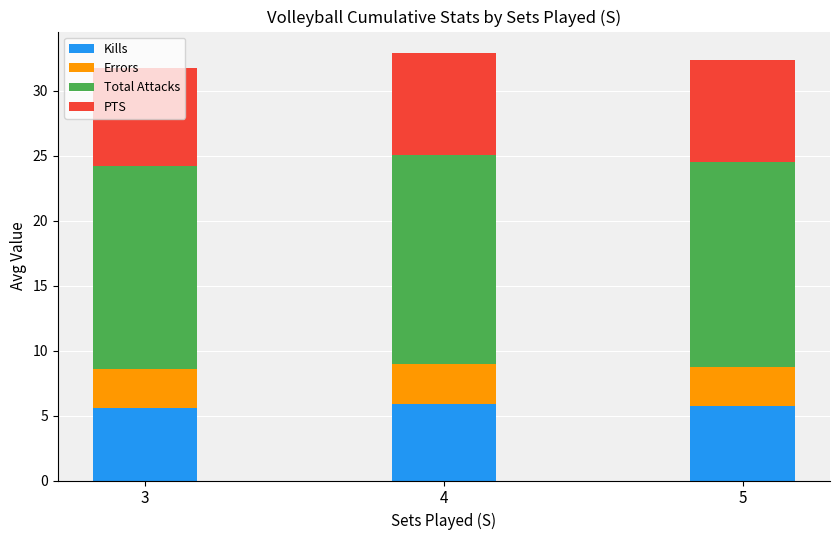

Is it true that Kills equals 5.9 at 4?

True